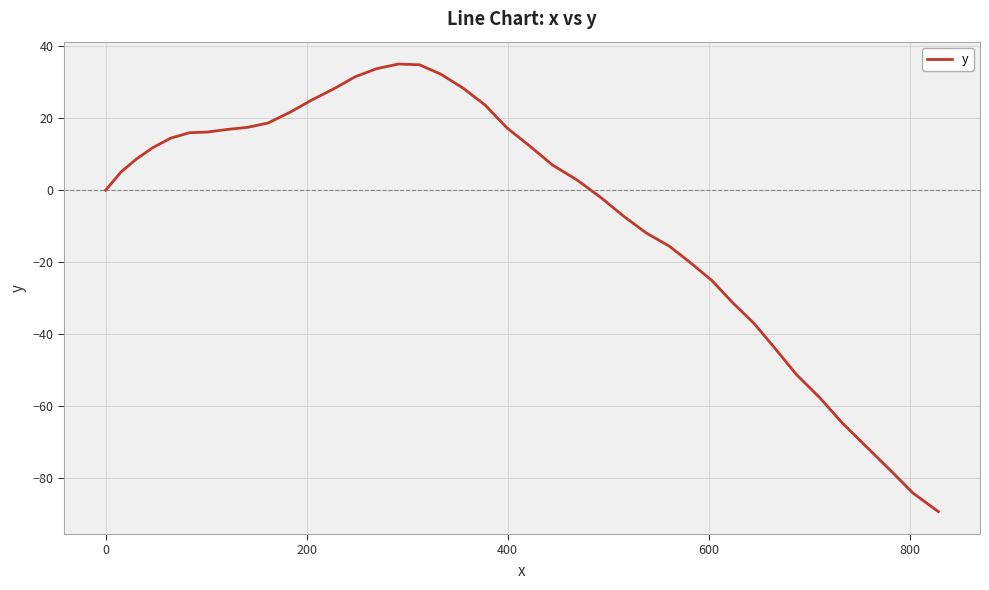

What is the difference between the maximum and minimum values?

124.5